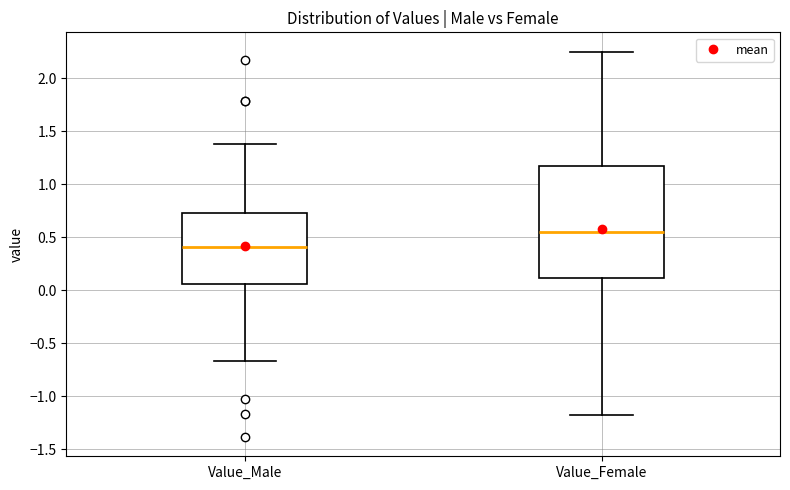

Which box has the lowest median line?

Value_Male